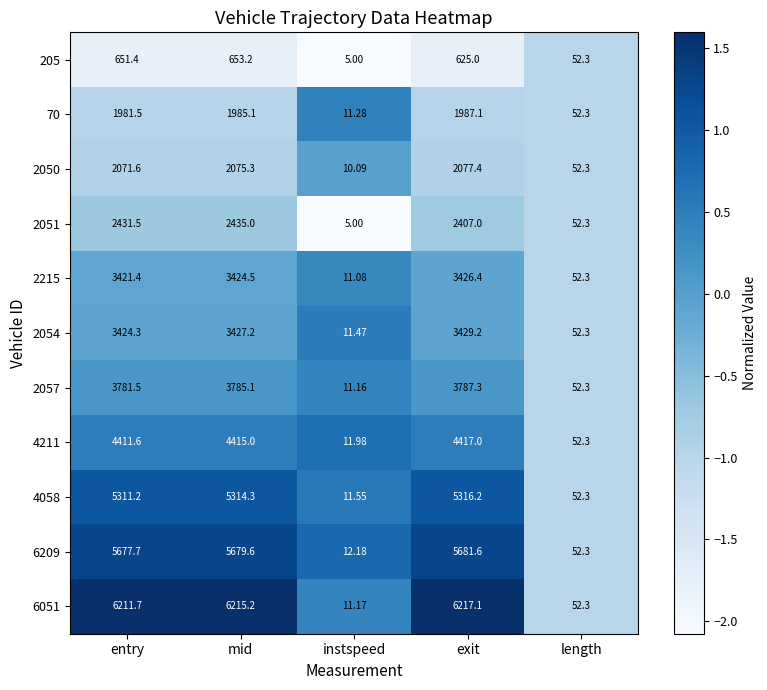

Which series has the largest total across all categories?

6051